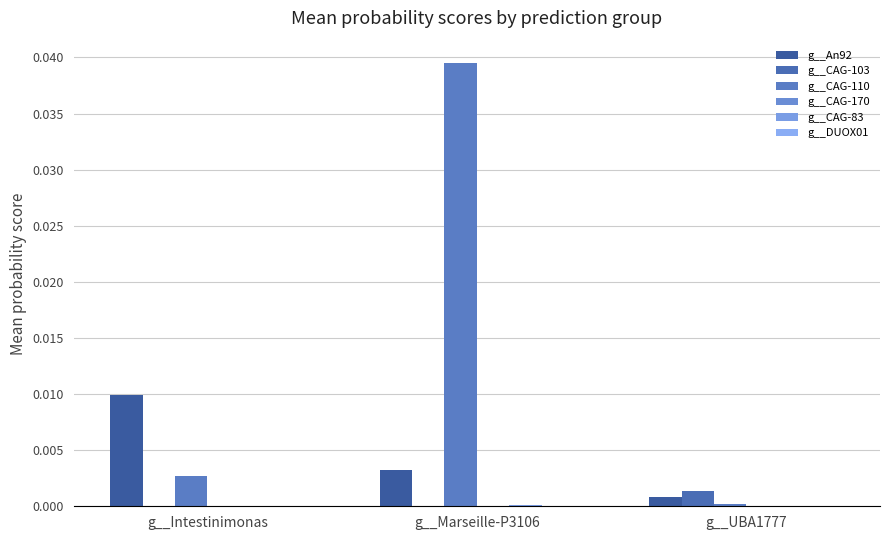

How many groups of bars are there?

3